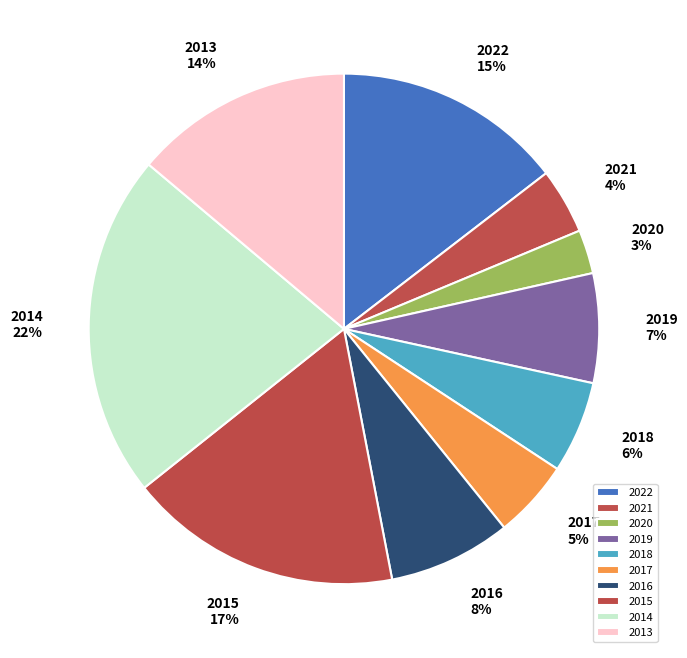

To the nearest percent, what percentage of the pie is 2015?

17%